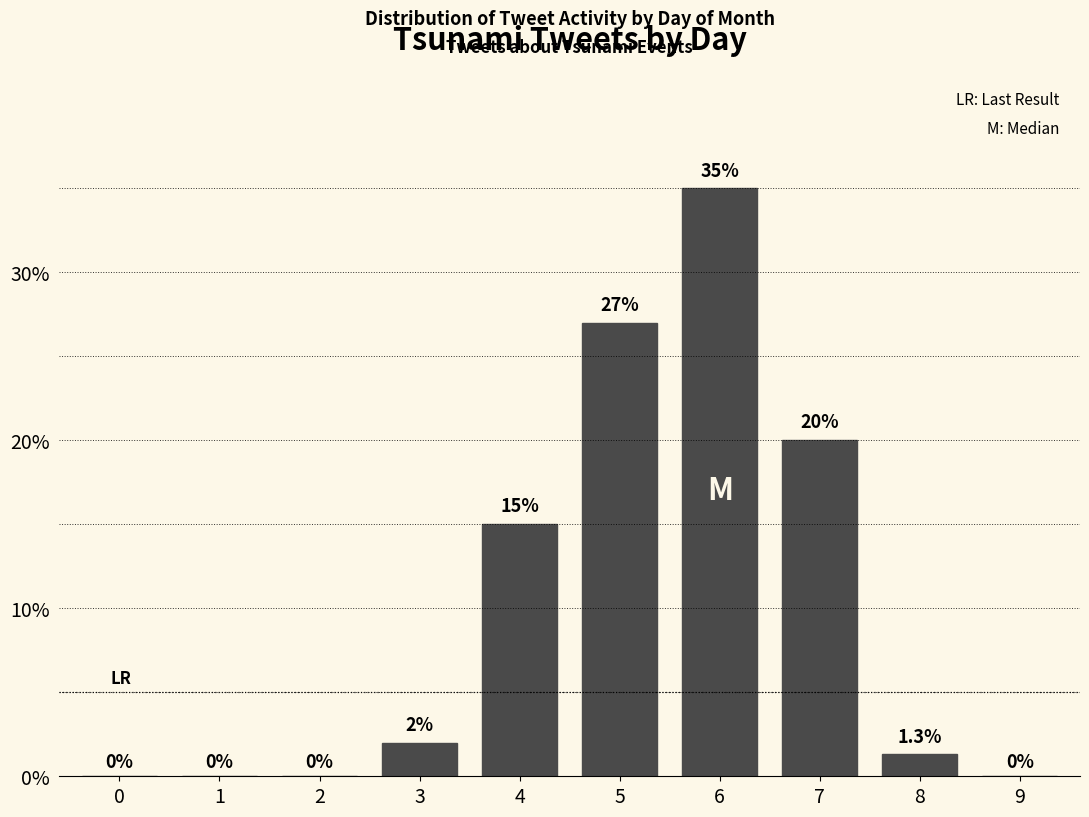

Reading left to right, transcribe all the data shown in this chart.

0=0.0	1=0.0	2=0.0	3=2.0	4=15.0	5=27.0	6=35.0	7=20.0	8=1.3	9=0.0